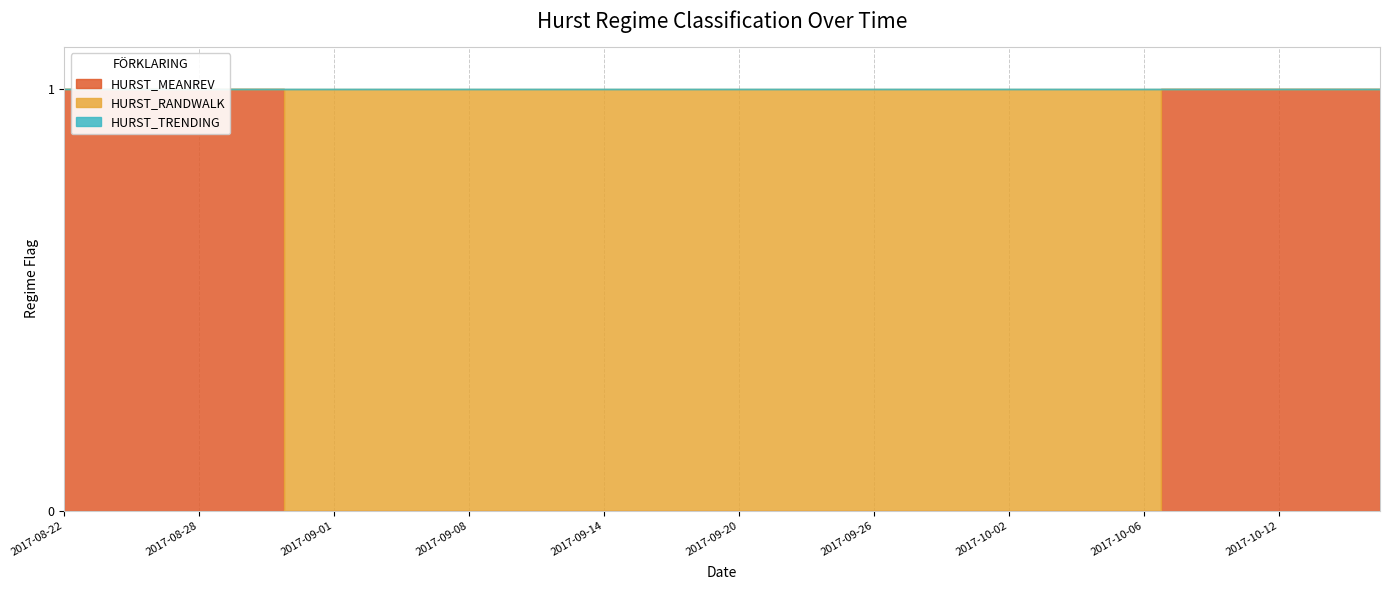

Between 2017-10-10 and 2017-08-28, which is larger?

2017-10-10